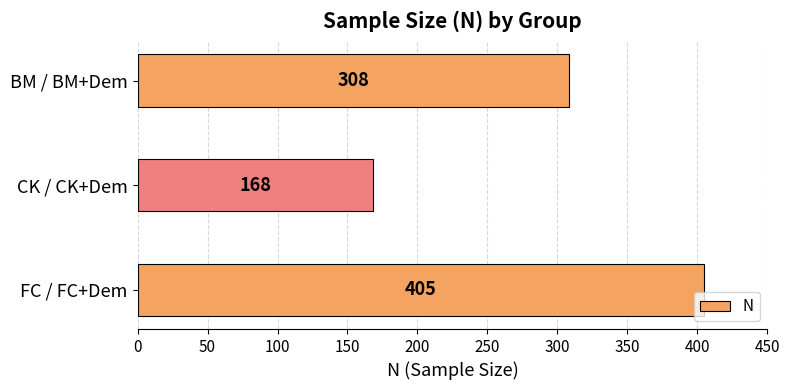

What value does the data have at CK / CK+Dem, to the nearest 5?

170